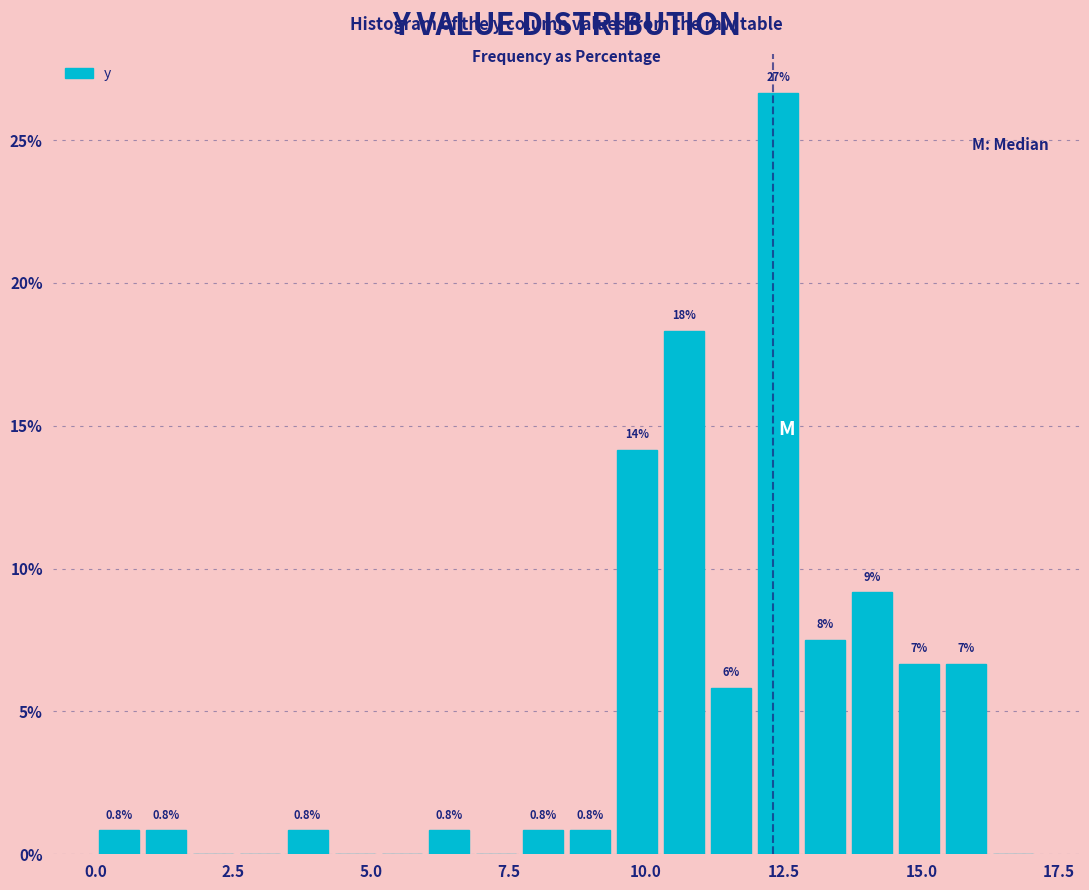

Around what value on the x-axis is the tallest bar? Give the approximate position of its centre, as read against the axis.

12.5